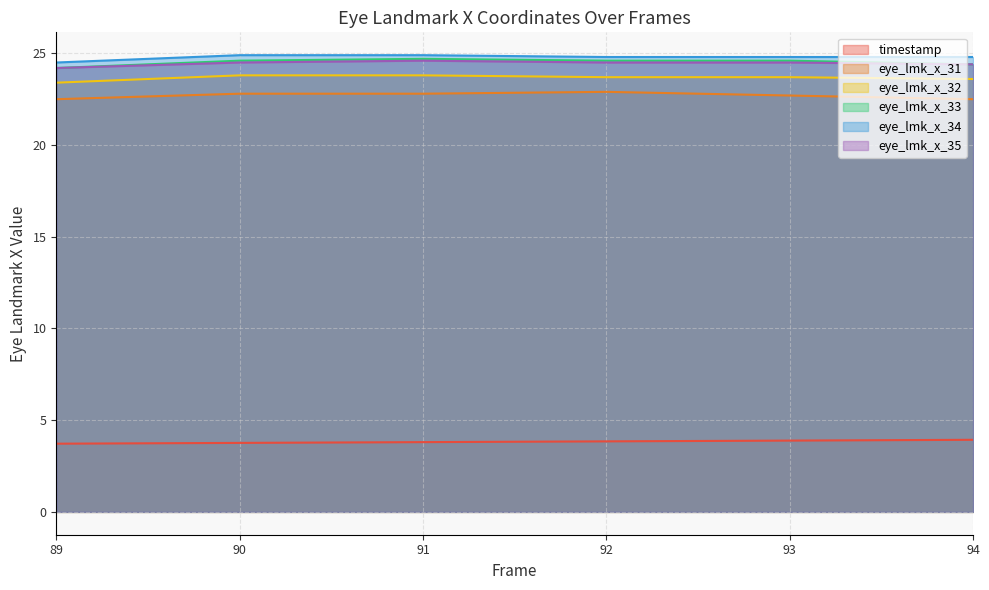

True or false: eye_lmk_x_32 and eye_lmk_x_35 cross at least once.

False